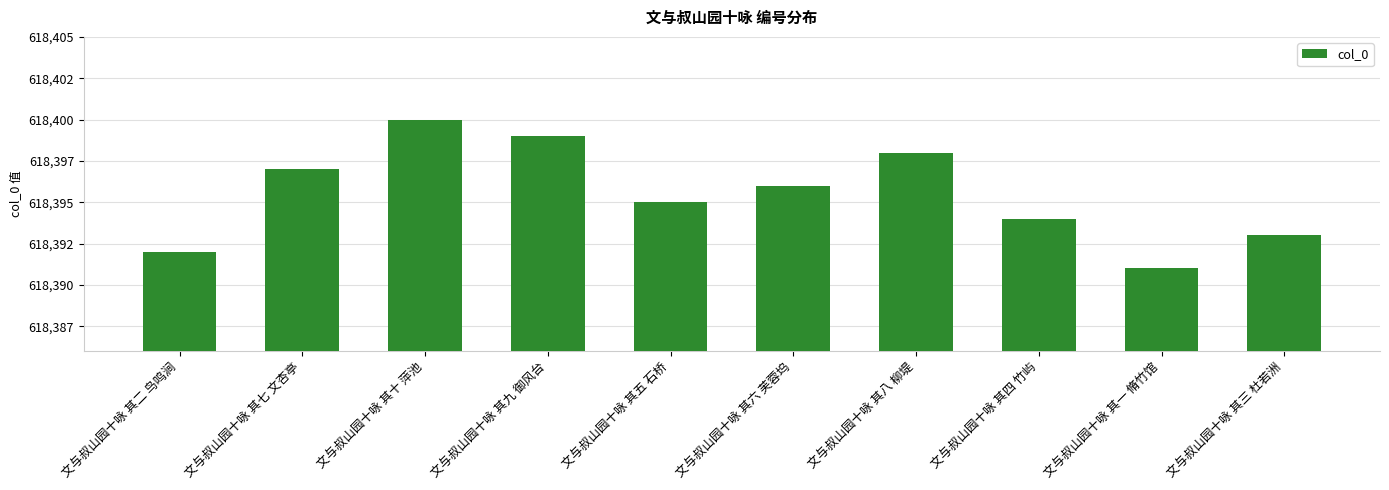

Count the number of values greater than 618396.

4